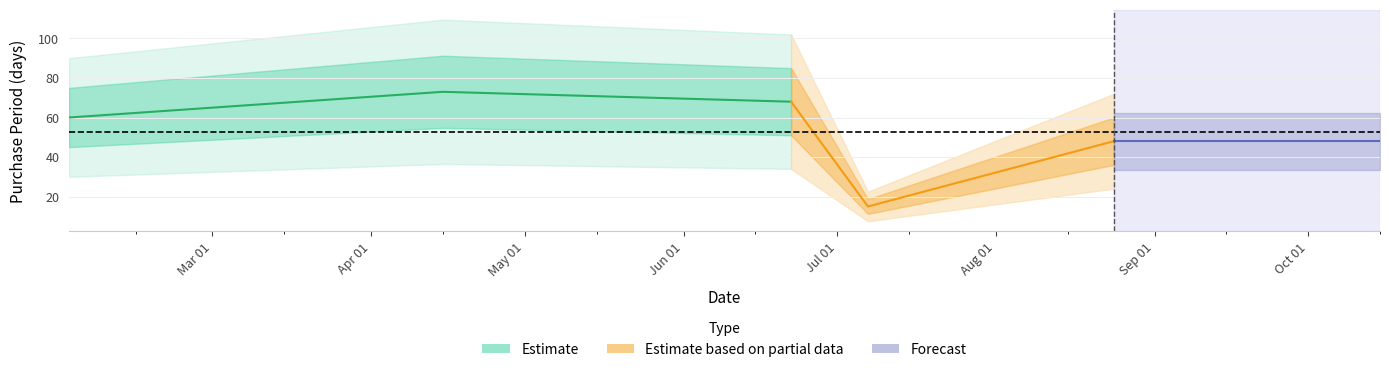

Reading right to left, extract all data points from this chart.

2016-08-24=48	2016-07-07=15	2016-06-22=68	2016-04-15=73	2016-02-02=60